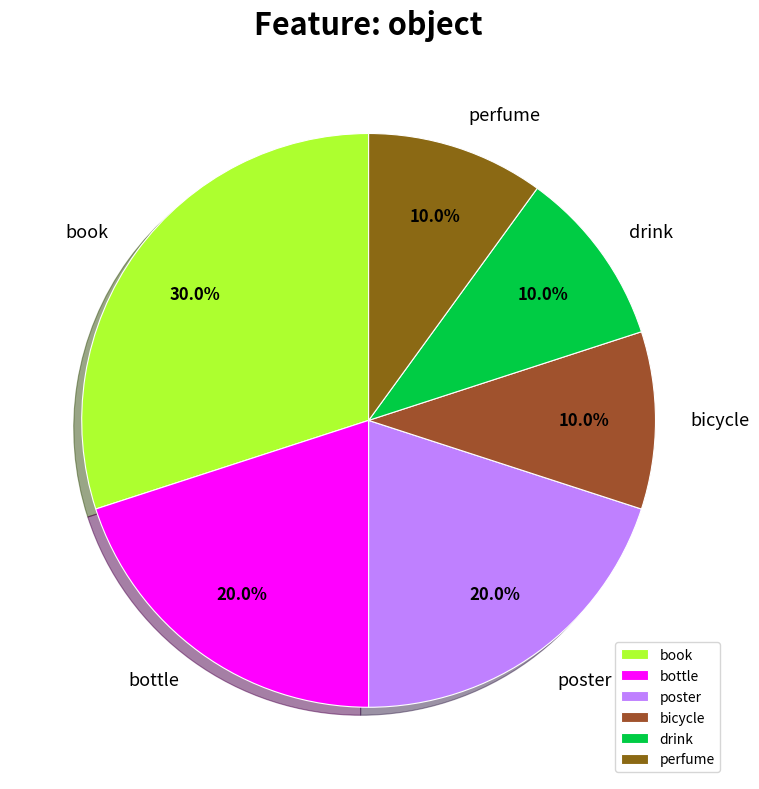

To the nearest percent, what is the combined percentage of perfume and book?

40%